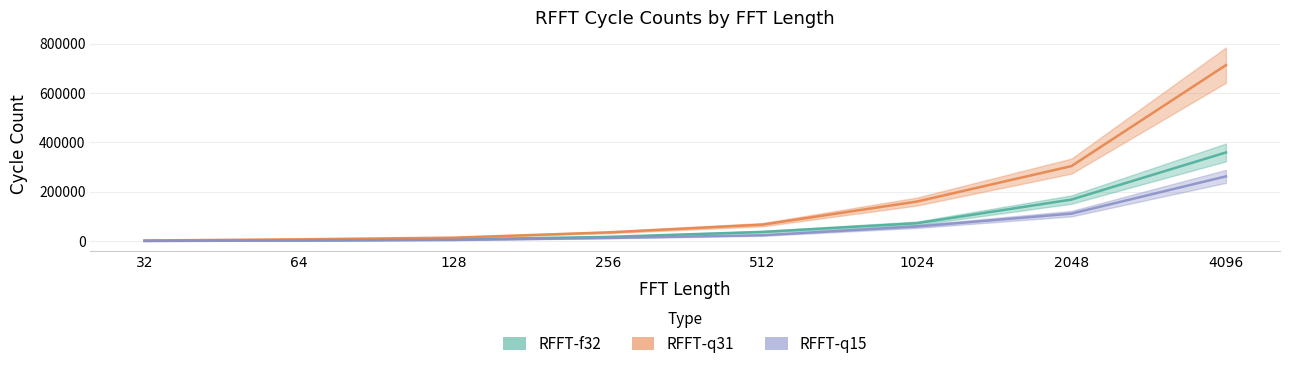

Which series has the largest range (max minus min)?

RFFT-q31